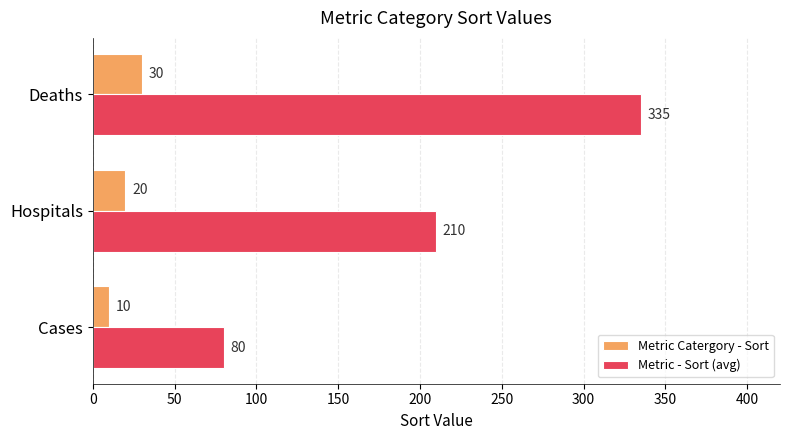

List the series in order of their overall mean, highest first.

Metric - Sort (avg), Metric Catergory - Sort